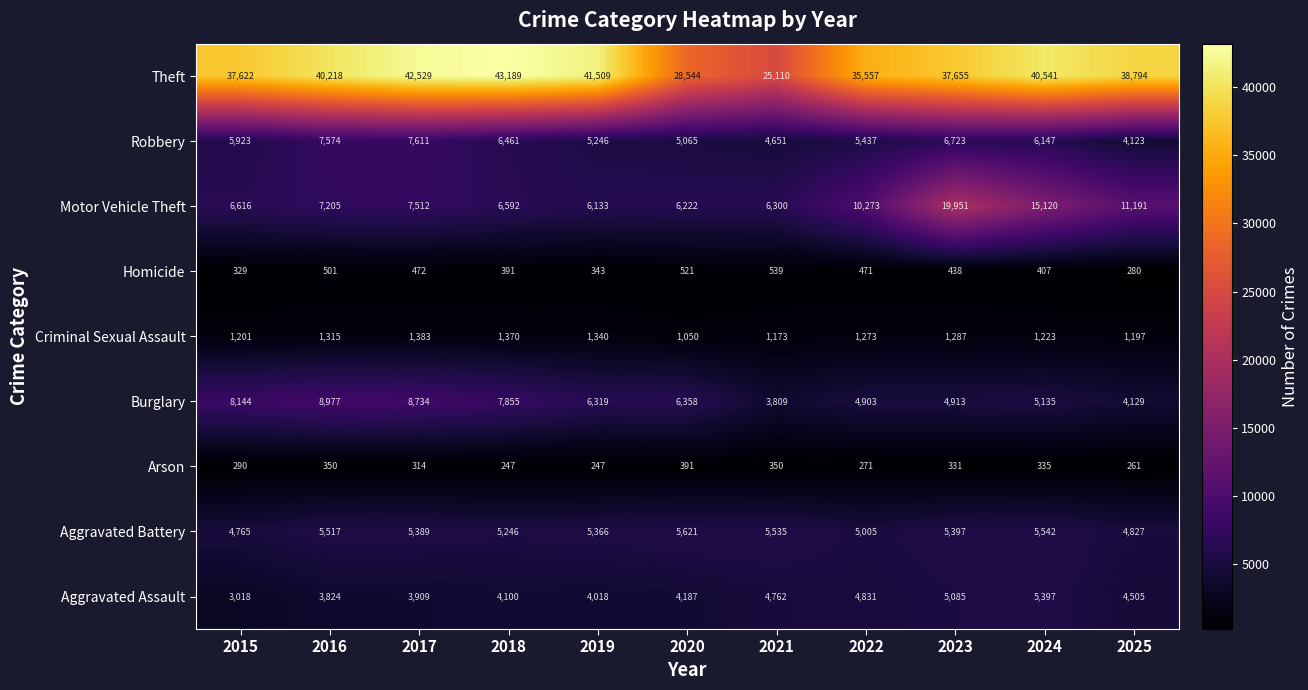

The Aggravated Assault series shows 4762 at 2021. True or false?

True